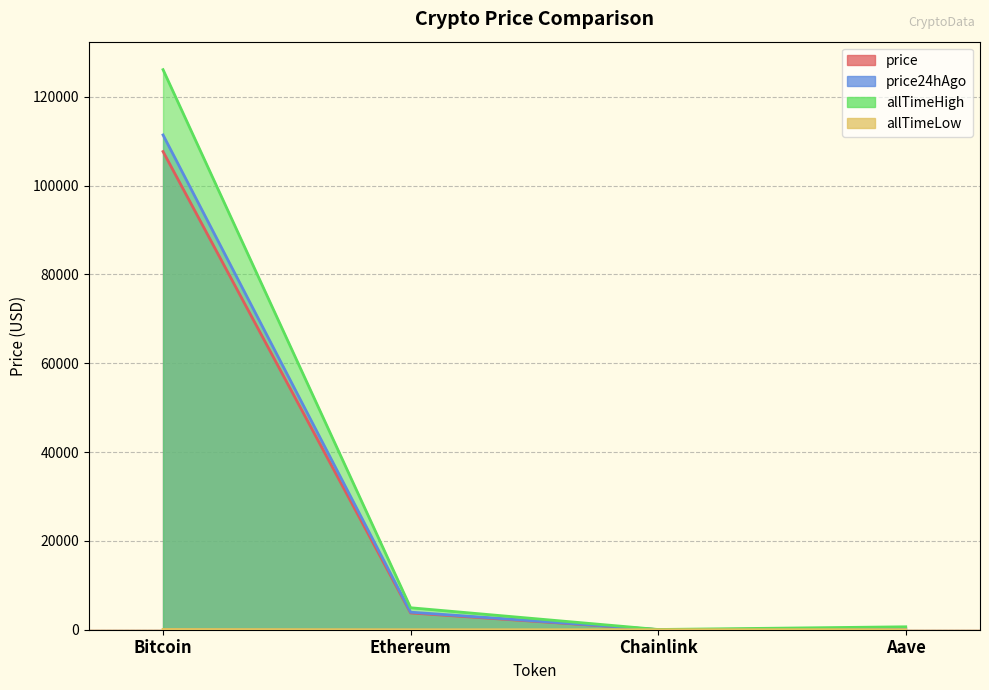

True or false: allTimeHigh and allTimeLow cross at least once.

False